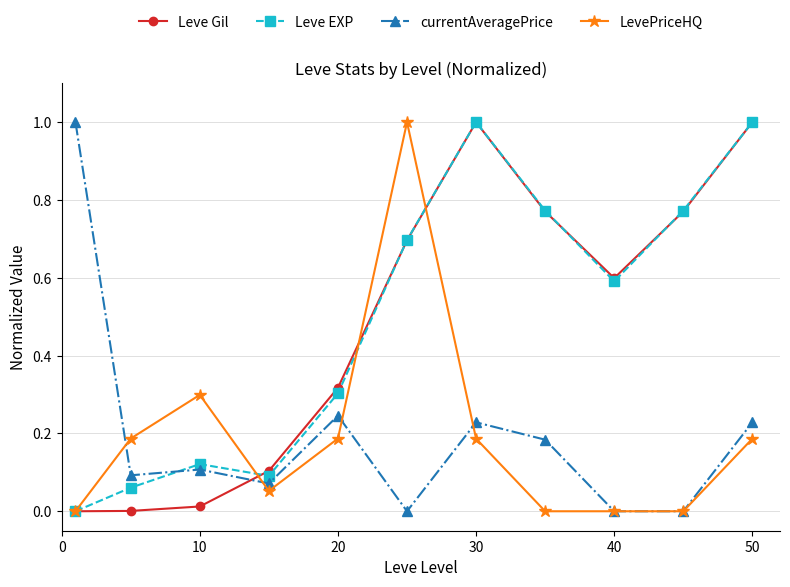

How many values in Leve EXP are above zero?

10